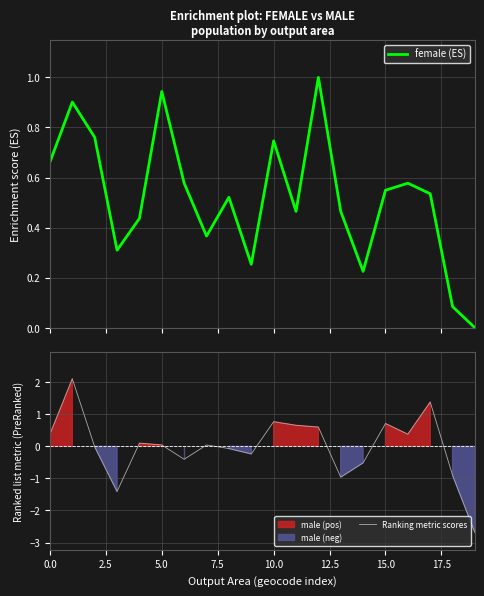

What is the lowest value of the Ranking metric scores series?

-2.7